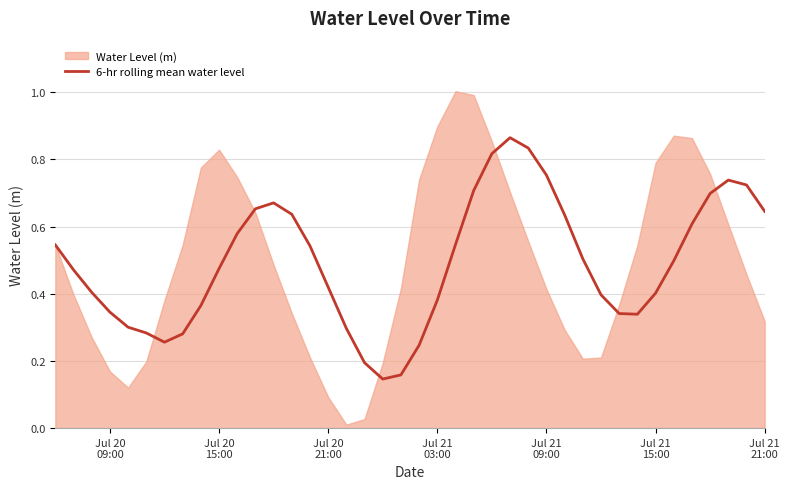

How many values are between 0 and 1?

40